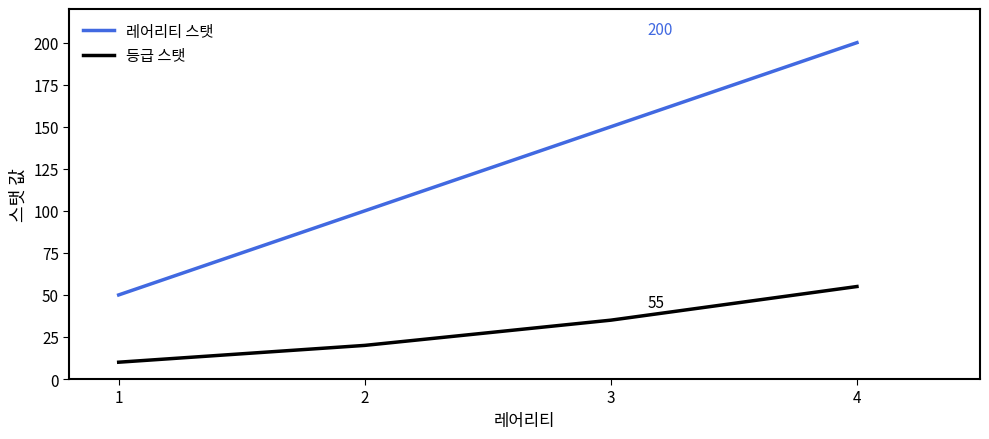

Rank the series at 4 from highest to lowest value.

레어리티 스탯, 등급 스탯